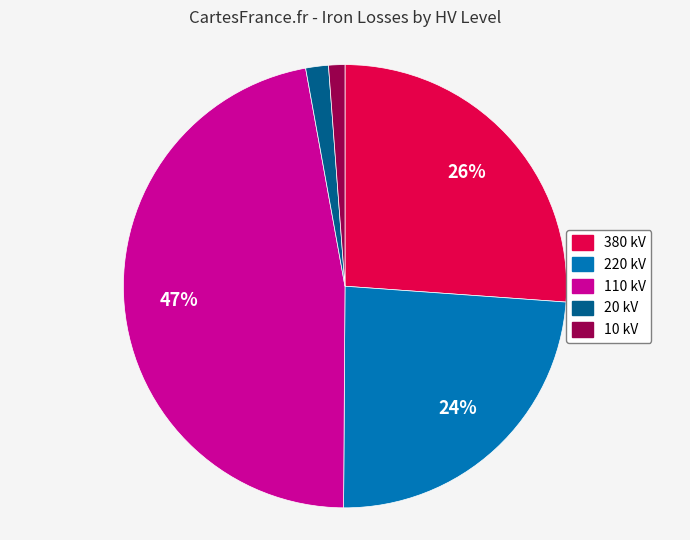

To the nearest percent, what is the average slice percentage?

20%